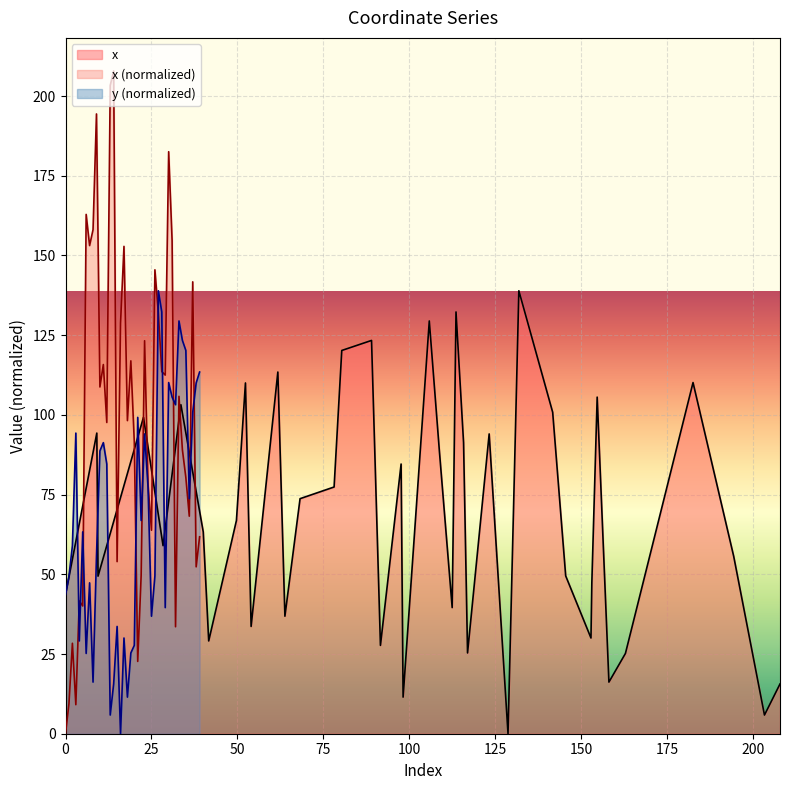

How many values in x are above zero?

39